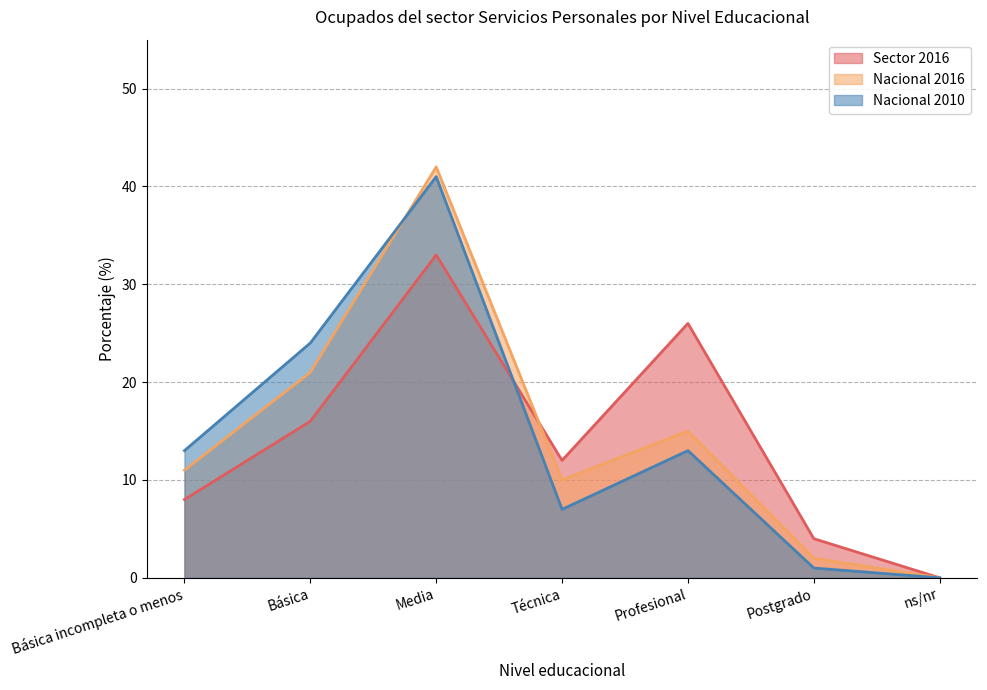

Reading right to left, extract all data points from this chart.

Sector 2016: 0	4	26	12	33	16	8
Nacional 2016: 0	2	15	10	42	21	11
Nacional 2010: 0	1	13	7	41	24	13